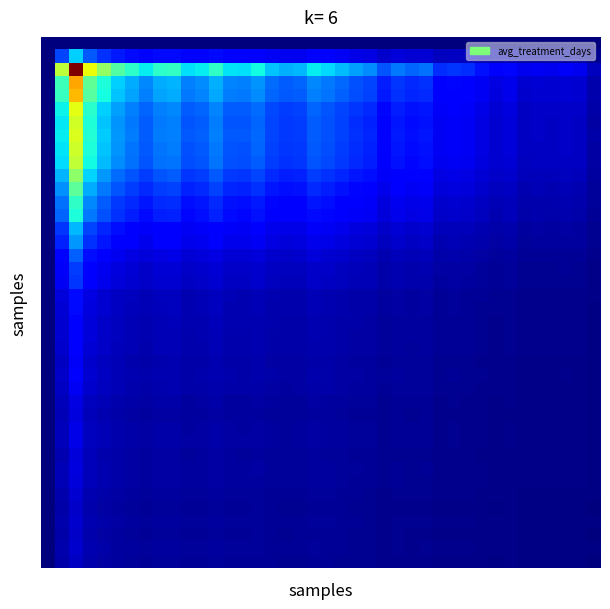

Reading right to left, list all the values displayed in this chart.

row_0: 0.0	0.0	0.0	0.0	0.0	0.0	0.0	0.0	0.0	0.0	0.0	0.0	0.0	0.0	0.0	0.0	0.0	0.0	0.0	0.0	0.0	0.0	0.0	0.0	0.0	0.0	0.0	0.0	0.0	0.0	0.0	0.0	0.0	0.0	0.0	0.0	0.0	0.0	0.0	0.0
row_1: 0.0	0.0	0.0	0.0	0.0	0.0	0.0	0.0	0.0	0.1	0.1	0.1	0.1	0.1	0.1	0.1	0.1	0.1	0.1	0.1	0.1	0.1	0.1	0.1	0.1	0.1	0.1	0.1	0.1	0.1	0.1	0.1	0.1	0.1	0.1	0.2	0.2	0.3	0.2	0.0
row_2: 0.1	0.1	0.1	0.1	0.1	0.1	0.1	0.1	0.1	0.2	0.2	0.2	0.2	0.2	0.2	0.2	0.3	0.3	0.3	0.3	0.4	0.3	0.3	0.3	0.4	0.3	0.3	0.4	0.4	0.3	0.4	0.4	0.4	0.4	0.4	0.5	0.6	1.0	0.6	0.0
row_3: 0.0	0.1	0.1	0.1	0.1	0.1	0.1	0.1	0.1	0.1	0.1	0.1	0.2	0.2	0.2	0.2	0.2	0.2	0.2	0.2	0.3	0.2	0.2	0.2	0.3	0.3	0.3	0.3	0.3	0.3	0.3	0.3	0.3	0.3	0.3	0.4	0.5	0.7	0.4	0.0
row_4: 0.0	0.1	0.1	0.1	0.1	0.1	0.1	0.1	0.1	0.1	0.1	0.1	0.2	0.2	0.2	0.1	0.2	0.2	0.2	0.2	0.3	0.2	0.2	0.2	0.3	0.2	0.2	0.3	0.3	0.2	0.3	0.3	0.3	0.3	0.3	0.4	0.5	0.7	0.4	0.0
row_5: 0.0	0.1	0.1	0.1	0.1	0.1	0.1	0.1	0.1	0.1	0.1	0.1	0.1	0.1	0.2	0.1	0.2	0.2	0.2	0.2	0.2	0.2	0.2	0.2	0.2	0.2	0.2	0.3	0.2	0.2	0.3	0.3	0.2	0.3	0.3	0.3	0.4	0.6	0.4	0.0
row_6: 0.0	0.1	0.1	0.1	0.1	0.1	0.1	0.1	0.1	0.1	0.1	0.1	0.1	0.1	0.1	0.1	0.2	0.2	0.2	0.2	0.2	0.2	0.2	0.2	0.2	0.2	0.2	0.2	0.2	0.2	0.3	0.2	0.2	0.2	0.3	0.3	0.4	0.6	0.4	0.0
row_7: 0.0	0.1	0.1	0.1	0.1	0.1	0.1	0.1	0.1	0.1	0.1	0.1	0.1	0.1	0.2	0.1	0.2	0.2	0.2	0.2	0.2	0.2	0.2	0.2	0.2	0.2	0.2	0.3	0.2	0.2	0.3	0.2	0.2	0.2	0.3	0.3	0.4	0.6	0.4	0.0
row_8: 0.0	0.1	0.1	0.1	0.1	0.1	0.1	0.1	0.1	0.1	0.1	0.1	0.1	0.1	0.1	0.1	0.2	0.2	0.2	0.2	0.2	0.2	0.2	0.2	0.2	0.2	0.2	0.2	0.2	0.2	0.2	0.2	0.2	0.2	0.3	0.3	0.4	0.6	0.3	0.0
row_9: 0.0	0.1	0.1	0.1	0.1	0.1	0.1	0.1	0.1	0.1	0.1	0.1	0.1	0.1	0.1	0.1	0.2	0.2	0.2	0.2	0.2	0.2	0.2	0.2	0.2	0.2	0.2	0.2	0.2	0.2	0.2	0.2	0.2	0.2	0.3	0.3	0.4	0.6	0.3	0.0
row_10: 0.0	0.1	0.1	0.1	0.1	0.1	0.1	0.1	0.1	0.1	0.1	0.1	0.1	0.1	0.1	0.1	0.1	0.1	0.2	0.2	0.2	0.2	0.2	0.2	0.2	0.2	0.2	0.2	0.2	0.2	0.2	0.2	0.2	0.2	0.2	0.3	0.3	0.5	0.3	0.0
row_11: 0.0	0.0	0.0	0.0	0.0	0.0	0.1	0.1	0.1	0.1	0.1	0.1	0.1	0.1	0.1	0.1	0.1	0.1	0.1	0.2	0.2	0.1	0.1	0.1	0.2	0.2	0.2	0.2	0.2	0.2	0.2	0.2	0.2	0.2	0.2	0.2	0.3	0.5	0.3	0.0
row_12: 0.0	0.0	0.0	0.0	0.0	0.0	0.1	0.0	0.1	0.1	0.1	0.1	0.1	0.1	0.1	0.1	0.1	0.1	0.1	0.1	0.1	0.1	0.1	0.1	0.2	0.1	0.1	0.2	0.1	0.1	0.2	0.2	0.1	0.2	0.2	0.2	0.3	0.4	0.2	0.0
row_13: 0.0	0.0	0.0	0.0	0.0	0.0	0.1	0.0	0.1	0.1	0.1	0.1	0.1	0.1	0.1	0.1	0.1	0.1	0.1	0.1	0.1	0.1	0.1	0.1	0.1	0.1	0.1	0.2	0.1	0.1	0.2	0.2	0.1	0.2	0.2	0.2	0.2	0.4	0.2	0.0
row_14: 0.0	0.0	0.0	0.0	0.0	0.0	0.0	0.0	0.0	0.1	0.1	0.1	0.1	0.1	0.1	0.1	0.1	0.1	0.1	0.1	0.1	0.1	0.1	0.1	0.1	0.1	0.1	0.1	0.1	0.1	0.1	0.1	0.1	0.1	0.1	0.2	0.2	0.3	0.2	0.0
row_15: 0.0	0.0	0.0	0.0	0.0	0.0	0.0	0.0	0.0	0.0	0.0	0.0	0.1	0.1	0.1	0.1	0.1	0.1	0.1	0.1	0.1	0.1	0.1	0.1	0.1	0.1	0.1	0.1	0.1	0.1	0.1	0.1	0.1	0.1	0.1	0.1	0.2	0.3	0.2	0.0
row_16: 0.0	0.0	0.0	0.0	0.0	0.0	0.0	0.0	0.0	0.0	0.0	0.0	0.1	0.0	0.1	0.0	0.1	0.1	0.1	0.1	0.1	0.1	0.1	0.1	0.1	0.1	0.1	0.1	0.1	0.1	0.1	0.1	0.1	0.1	0.1	0.1	0.1	0.2	0.1	0.0
row_17: 0.0	0.0	0.0	0.0	0.0	0.0	0.0	0.0	0.0	0.0	0.0	0.0	0.0	0.0	0.0	0.0	0.0	0.1	0.1	0.1	0.1	0.1	0.1	0.1	0.1	0.1	0.1	0.1	0.1	0.1	0.1	0.1	0.1	0.1	0.1	0.1	0.1	0.2	0.1	0.0
row_18: 0.0	0.0	0.0	0.0	0.0	0.0	0.0	0.0	0.0	0.0	0.0	0.0	0.0	0.0	0.0	0.0	0.0	0.1	0.1	0.1	0.1	0.1	0.1	0.1	0.1	0.1	0.1	0.1	0.1	0.1	0.1	0.1	0.1	0.1	0.1	0.1	0.1	0.2	0.1	0.0
row_19: 0.0	0.0	0.0	0.0	0.0	0.0	0.0	0.0	0.0	0.0	0.0	0.0	0.0	0.0	0.0	0.0	0.0	0.0	0.0	0.0	0.0	0.0	0.0	0.0	0.1	0.0	0.0	0.1	0.0	0.0	0.1	0.1	0.0	0.1	0.1	0.1	0.1	0.1	0.1	0.0
row_20: 0.0	0.0	0.0	0.0	0.0	0.0	0.0	0.0	0.0	0.0	0.0	0.0	0.0	0.0	0.0	0.0	0.0	0.0	0.0	0.0	0.0	0.0	0.0	0.0	0.0	0.0	0.0	0.1	0.0	0.0	0.1	0.1	0.0	0.1	0.1	0.1	0.1	0.1	0.1	0.0
row_21: 0.0	0.0	0.0	0.0	0.0	0.0	0.0	0.0	0.0	0.0	0.0	0.0	0.0	0.0	0.0	0.0	0.0	0.0	0.0	0.0	0.0	0.0	0.0	0.0	0.0	0.0	0.0	0.1	0.0	0.0	0.1	0.1	0.0	0.1	0.1	0.1	0.1	0.1	0.1	0.0
row_22: 0.0	0.0	0.0	0.0	0.0	0.0	0.0	0.0	0.0	0.0	0.0	0.0	0.0	0.0	0.0	0.0	0.0	0.0	0.0	0.0	0.0	0.0	0.0	0.0	0.0	0.0	0.0	0.1	0.0	0.0	0.1	0.0	0.0	0.0	0.1	0.1	0.1	0.1	0.1	0.0
row_23: 0.0	0.0	0.0	0.0	0.0	0.0	0.0	0.0	0.0	0.0	0.0	0.0	0.0	0.0	0.0	0.0	0.0	0.0	0.0	0.0	0.0	0.0	0.0	0.0	0.0	0.0	0.0	0.0	0.0	0.0	0.0	0.0	0.0	0.0	0.1	0.1	0.1	0.1	0.1	0.0
row_24: 0.0	0.0	0.0	0.0	0.0	0.0	0.0	0.0	0.0	0.0	0.0	0.0	0.0	0.0	0.0	0.0	0.0	0.0	0.0	0.0	0.0	0.0	0.0	0.0	0.0	0.0	0.0	0.0	0.0	0.0	0.0	0.0	0.0	0.0	0.0	0.1	0.1	0.1	0.1	0.0
row_25: 0.0	0.0	0.0	0.0	0.0	0.0	0.0	0.0	0.0	0.0	0.0	0.0	0.0	0.0	0.0	0.0	0.0	0.0	0.0	0.0	0.0	0.0	0.0	0.0	0.0	0.0	0.0	0.0	0.0	0.0	0.0	0.0	0.0	0.0	0.1	0.1	0.1	0.1	0.1	0.0
row_26: 0.0	0.0	0.0	0.0	0.0	0.0	0.0	0.0	0.0	0.0	0.0	0.0	0.0	0.0	0.0	0.0	0.0	0.0	0.0	0.0	0.0	0.0	0.0	0.0	0.0	0.0	0.0	0.0	0.0	0.0	0.0	0.0	0.0	0.0	0.0	0.1	0.1	0.1	0.1	0.0
row_27: 0.0	0.0	0.0	0.0	0.0	0.0	0.0	0.0	0.0	0.0	0.0	0.0	0.0	0.0	0.0	0.0	0.0	0.0	0.0	0.0	0.0	0.0	0.0	0.0	0.0	0.0	0.0	0.0	0.0	0.0	0.0	0.0	0.0	0.0	0.0	0.0	0.1	0.1	0.1	0.0
row_28: 0.0	0.0	0.0	0.0	0.0	0.0	0.0	0.0	0.0	0.0	0.0	0.0	0.0	0.0	0.0	0.0	0.0	0.0	0.0	0.0	0.0	0.0	0.0	0.0	0.0	0.0	0.0	0.0	0.0	0.0	0.0	0.0	0.0	0.0	0.0	0.0	0.1	0.1	0.0	0.0
row_29: 0.0	0.0	0.0	0.0	0.0	0.0	0.0	0.0	0.0	0.0	0.0	0.0	0.0	0.0	0.0	0.0	0.0	0.0	0.0	0.0	0.0	0.0	0.0	0.0	0.0	0.0	0.0	0.0	0.0	0.0	0.0	0.0	0.0	0.0	0.0	0.0	0.1	0.1	0.1	0.0
row_30: 0.0	0.0	0.0	0.0	0.0	0.0	0.0	0.0	0.0	0.0	0.0	0.0	0.0	0.0	0.0	0.0	0.0	0.0	0.0	0.0	0.0	0.0	0.0	0.0	0.0	0.0	0.0	0.0	0.0	0.0	0.0	0.0	0.0	0.0	0.0	0.0	0.1	0.1	0.1	0.0
row_31: 0.0	0.0	0.0	0.0	0.0	0.0	0.0	0.0	0.0	0.0	0.0	0.0	0.0	0.0	0.0	0.0	0.0	0.0	0.0	0.0	0.0	0.0	0.0	0.0	0.0	0.0	0.0	0.0	0.0	0.0	0.0	0.0	0.0	0.0	0.0	0.0	0.1	0.1	0.0	0.0
row_32: 0.0	0.0	0.0	0.0	0.0	0.0	0.0	0.0	0.0	0.0	0.0	0.0	0.0	0.0	0.0	0.0	0.0	0.0	0.0	0.0	0.0	0.0	0.0	0.0	0.0	0.0	0.0	0.0	0.0	0.0	0.0	0.0	0.0	0.0	0.0	0.0	0.1	0.1	0.0	0.0
row_33: 0.0	0.0	0.0	0.0	0.0	0.0	0.0	0.0	0.0	0.0	0.0	0.0	0.0	0.0	0.0	0.0	0.0	0.0	0.0	0.0	0.0	0.0	0.0	0.0	0.0	0.0	0.0	0.0	0.0	0.0	0.0	0.0	0.0	0.0	0.0	0.0	0.1	0.1	0.0	0.0
row_34: 0.0	0.0	0.0	0.0	0.0	0.0	0.0	0.0	0.0	0.0	0.0	0.0	0.0	0.0	0.0	0.0	0.0	0.0	0.0	0.0	0.0	0.0	0.0	0.0	0.0	0.0	0.0	0.0	0.0	0.0	0.0	0.0	0.0	0.0	0.0	0.0	0.0	0.1	0.0	0.0
row_35: 0.0	0.0	0.0	0.0	0.0	0.0	0.0	0.0	0.0	0.0	0.0	0.0	0.0	0.0	0.0	0.0	0.0	0.0	0.0	0.0	0.0	0.0	0.0	0.0	0.0	0.0	0.0	0.0	0.0	0.0	0.0	0.0	0.0	0.0	0.0	0.0	0.0	0.1	0.0	0.0
row_36: 0.0	0.0	0.0	0.0	0.0	0.0	0.0	0.0	0.0	0.0	0.0	0.0	0.0	0.0	0.0	0.0	0.0	0.0	0.0	0.0	0.0	0.0	0.0	0.0	0.0	0.0	0.0	0.0	0.0	0.0	0.0	0.0	0.0	0.0	0.0	0.0	0.0	0.1	0.0	0.0
row_37: 0.0	0.0	0.0	0.0	0.0	0.0	0.0	0.0	0.0	0.0	0.0	0.0	0.0	0.0	0.0	0.0	0.0	0.0	0.0	0.0	0.0	0.0	0.0	0.0	0.0	0.0	0.0	0.0	0.0	0.0	0.0	0.0	0.0	0.0	0.0	0.0	0.0	0.1	0.0	0.0
row_38: 0.0	0.0	0.0	0.0	0.0	0.0	0.0	0.0	0.0	0.0	0.0	0.0	0.0	0.0	0.0	0.0	0.0	0.0	0.0	0.0	0.0	0.0	0.0	0.0	0.0	0.0	0.0	0.0	0.0	0.0	0.0	0.0	0.0	0.0	0.0	0.0	0.0	0.1	0.0	0.0
row_39: 0.0	0.0	0.0	0.0	0.0	0.0	0.0	0.0	0.0	0.0	0.0	0.0	0.0	0.0	0.0	0.0	0.0	0.0	0.0	0.0	0.0	0.0	0.0	0.0	0.0	0.0	0.0	0.0	0.0	0.0	0.0	0.0	0.0	0.0	0.0	0.0	0.0	0.1	0.0	0.0